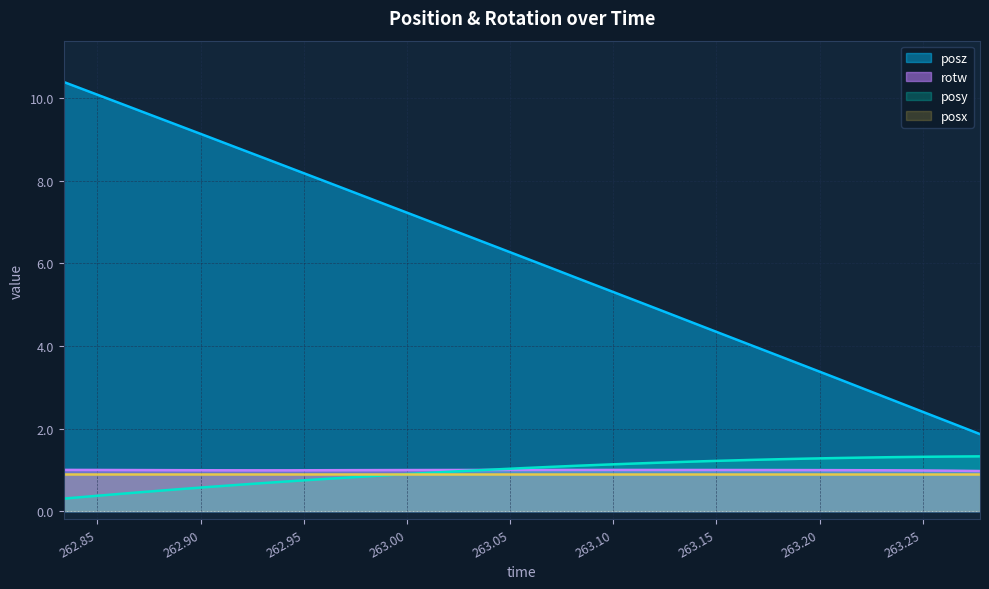

Which series has the largest total across all categories?

posz